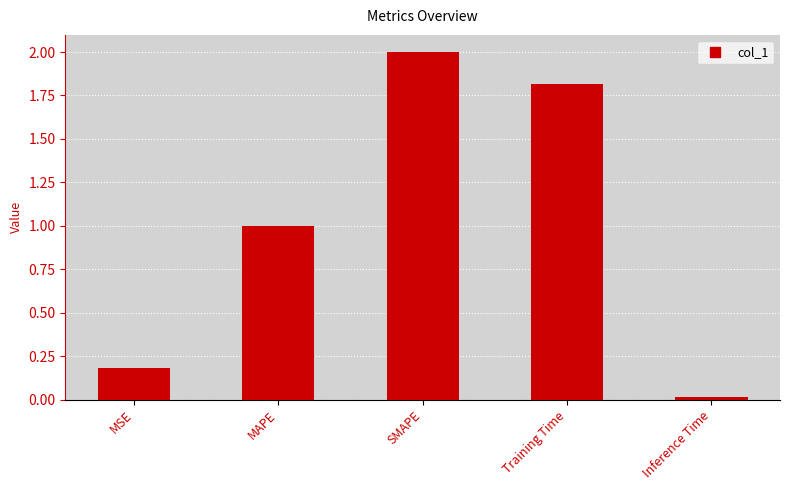

Between Training Time and MSE, which is larger?

Training Time